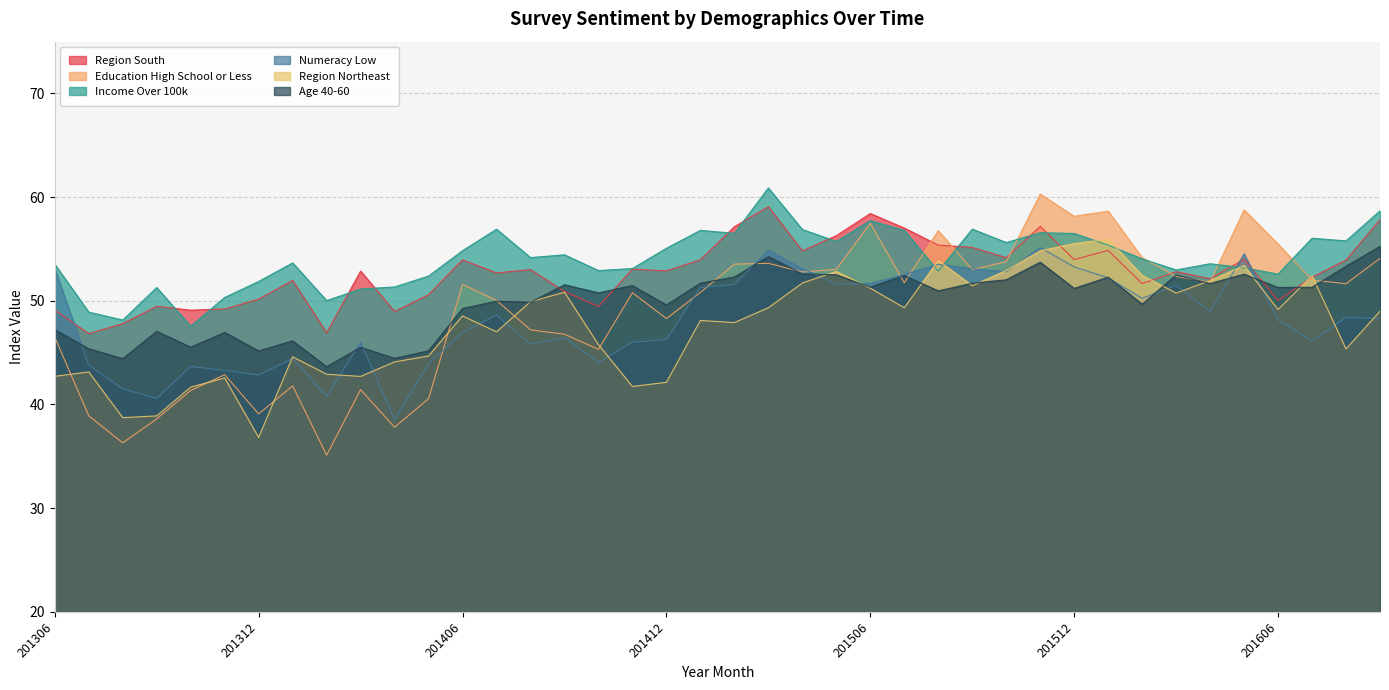

What is the value of the Education High School or Less point at the 2nd from the left?

38.9